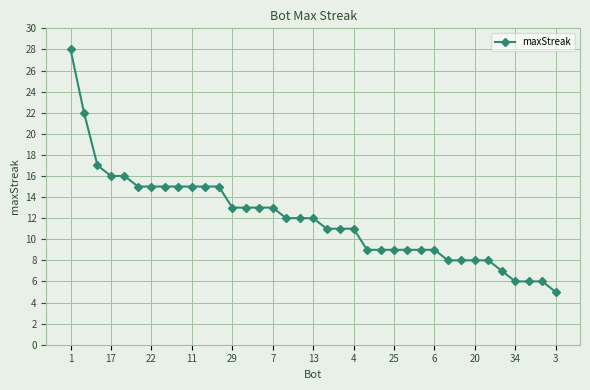

Reading left to right, list all the values displayed in this chart.

28	22	17	16	16	15	15	15	15	15	15	15	13	13	13	13	12	12	12	11	11	11	9	9	9	9	9	9	8	8	8	8	7	6	6	6	5